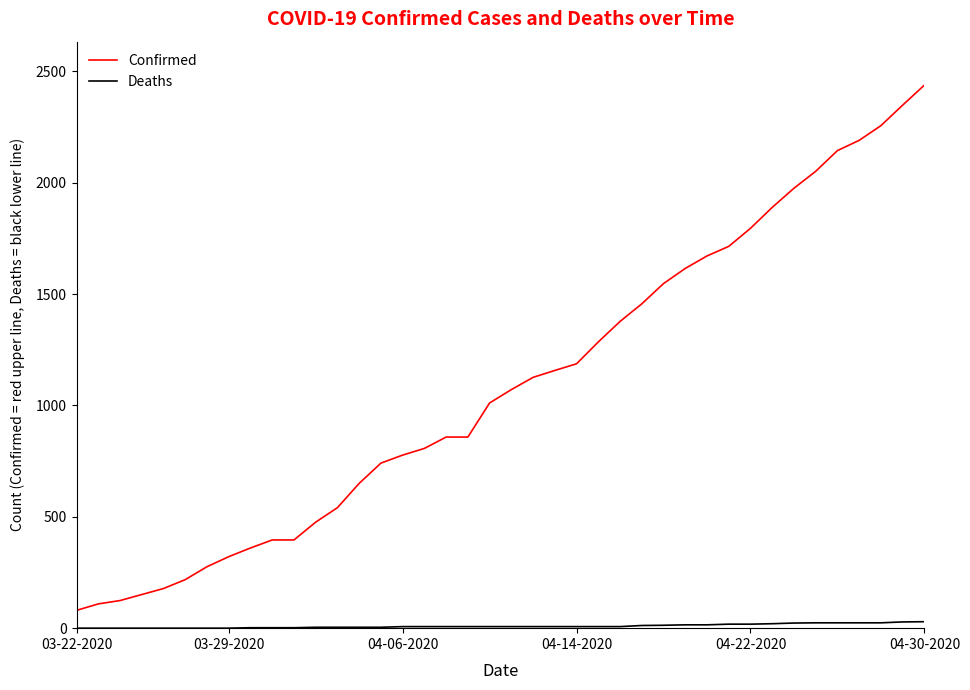

Count the number of data series in this chart.

2